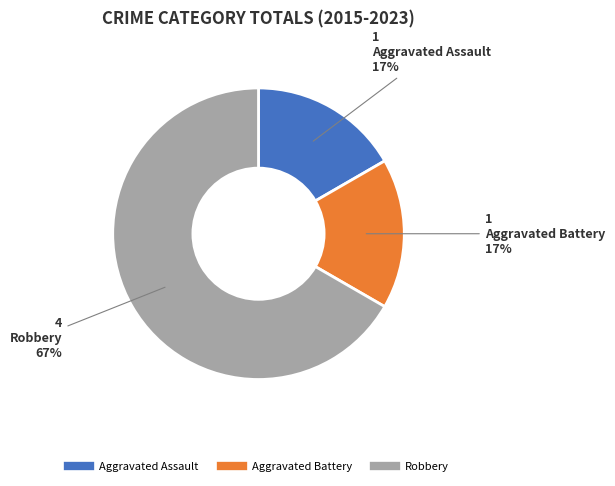

How many segments does this pie chart have?

3